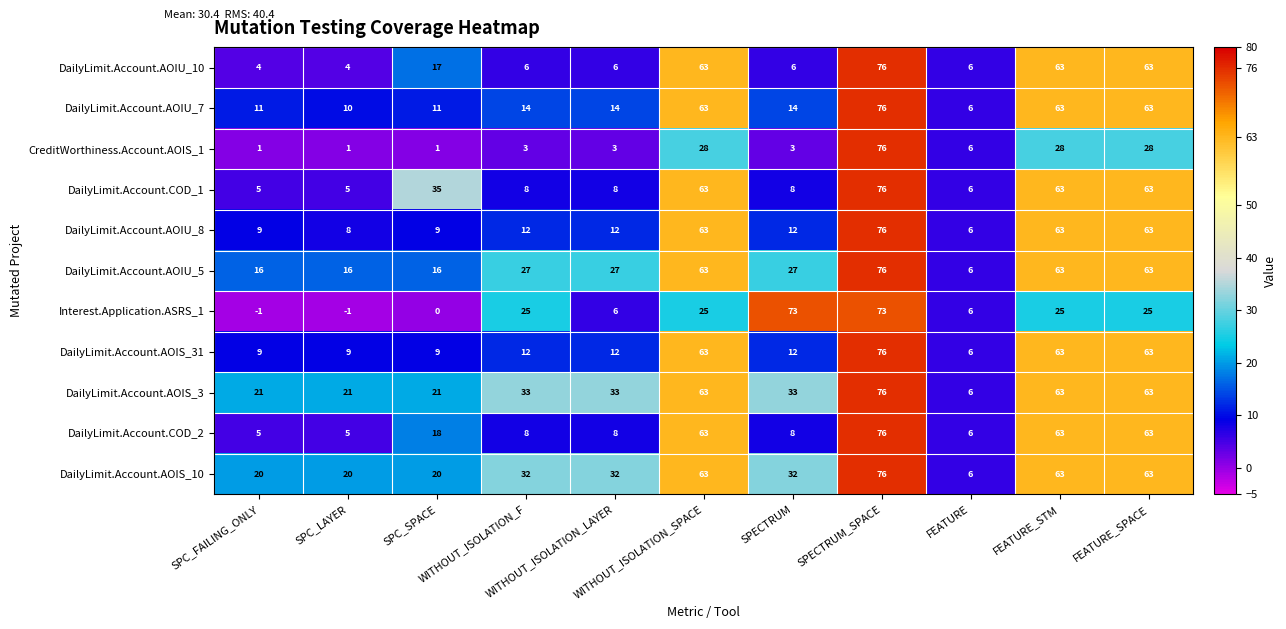

What is the difference between the second highest and second lowest values in the DailyLimit.Account.AOIS_3 series?

42